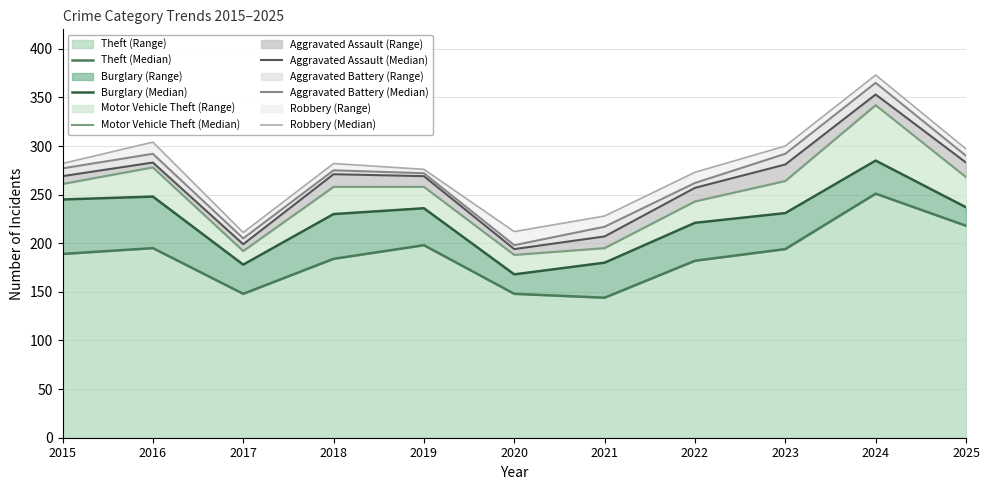

True or false: Aggravated Assault (Median) and Theft (Median) cross at least once.

False